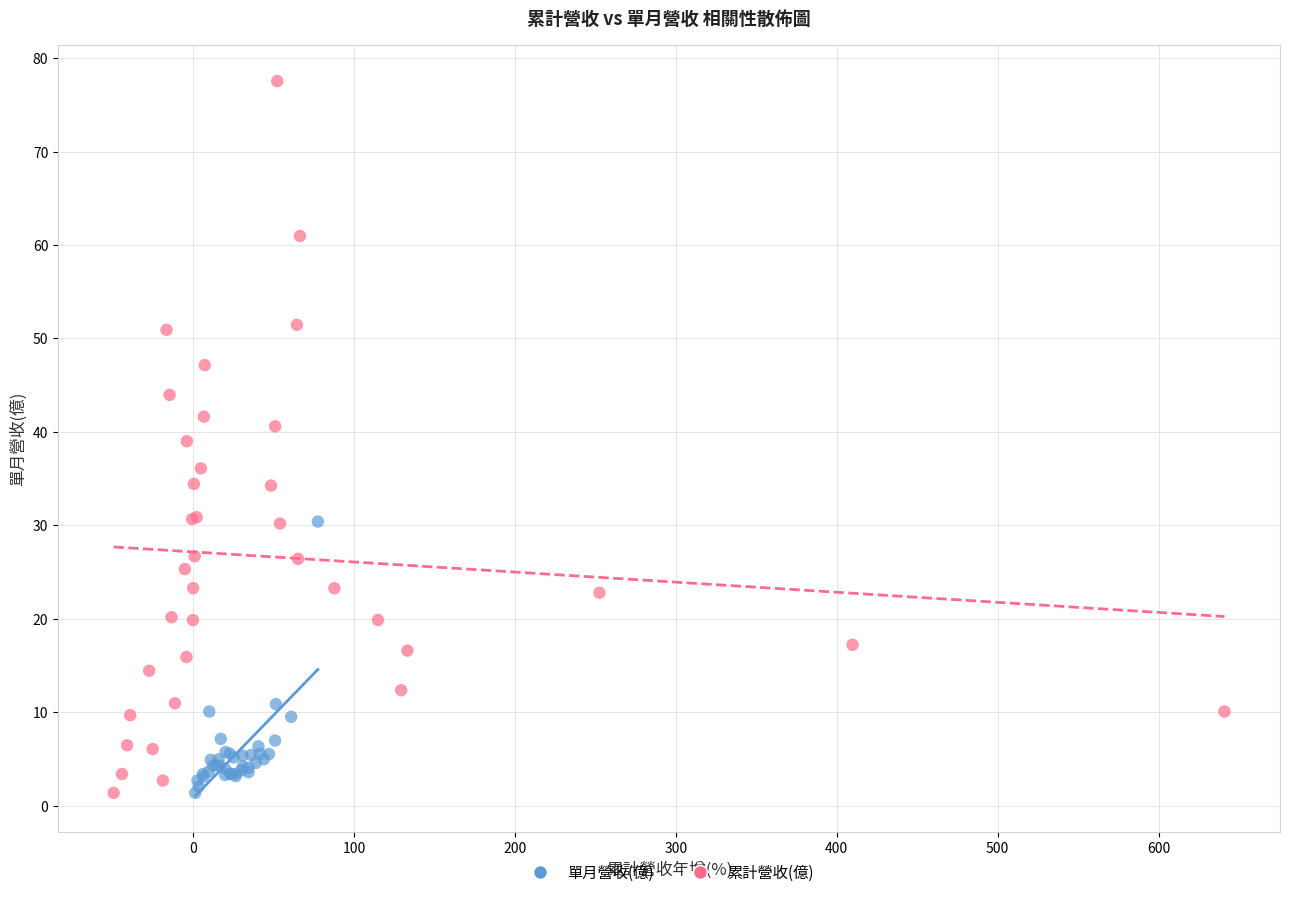

Which series has the widest spread of Y values?

累計營收(億)